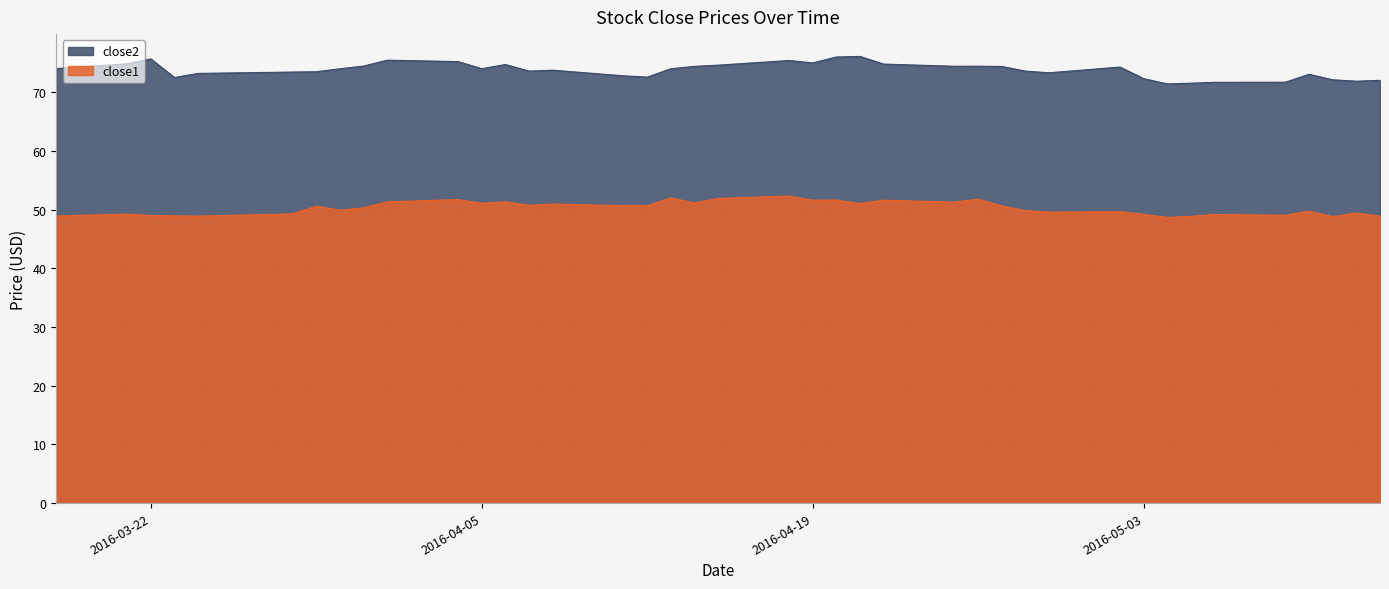

Rank the series by their maximum value, from lowest to highest.

close1, close2